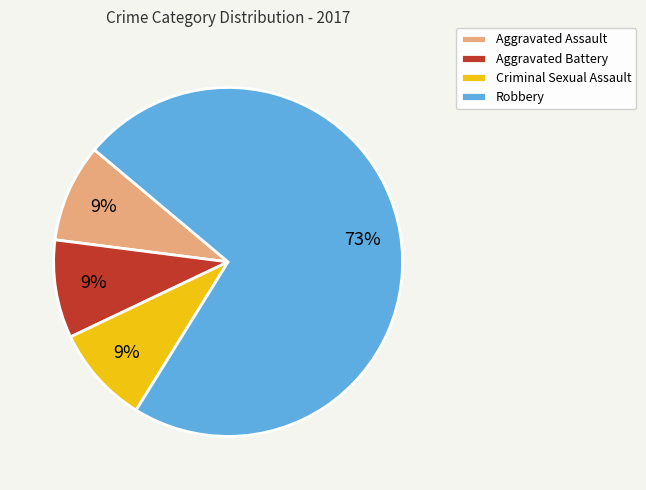

Does Aggravated Assault represent more than half of the total?

No